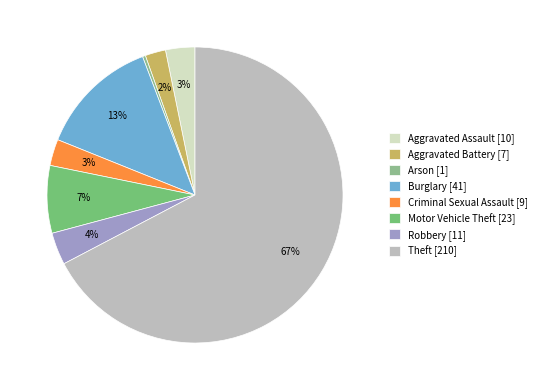

What is the smallest slice in the pie chart?

Arson